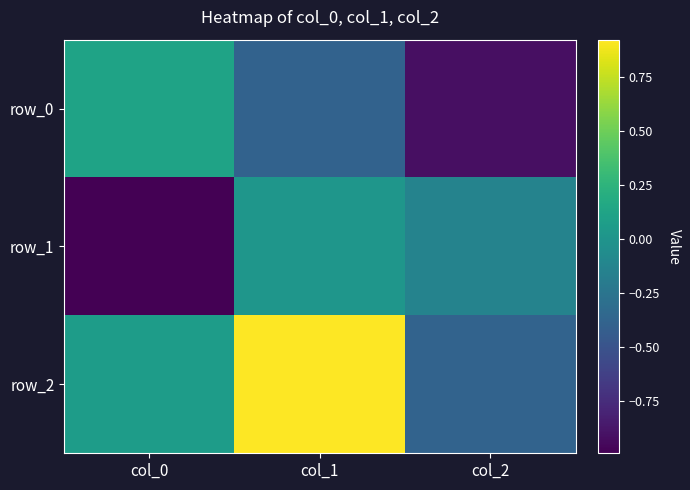

Reading left to right, what are all the values shown in this chart?

row_0: 0.1	-0.4	-0.9
row_1: -1.0	0.0	-0.1
row_2: 0.1	0.9	-0.4